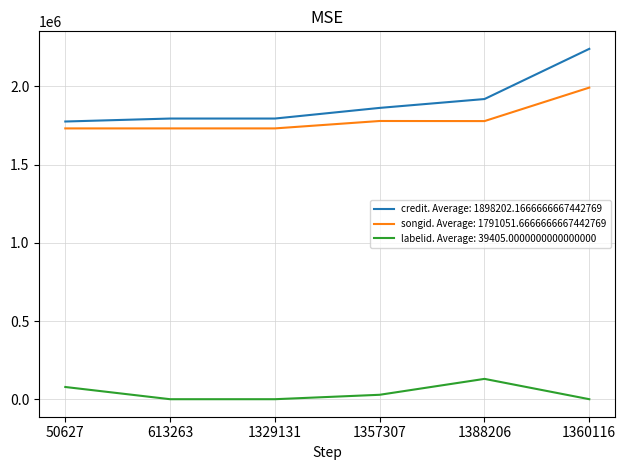

At 1360116, list the series in order from largest to smallest.

credit. Average: 1898202.1666666667442769, songid. Average: 1791051.6666666667442769, labelid. Average: 39405.0000000000000000